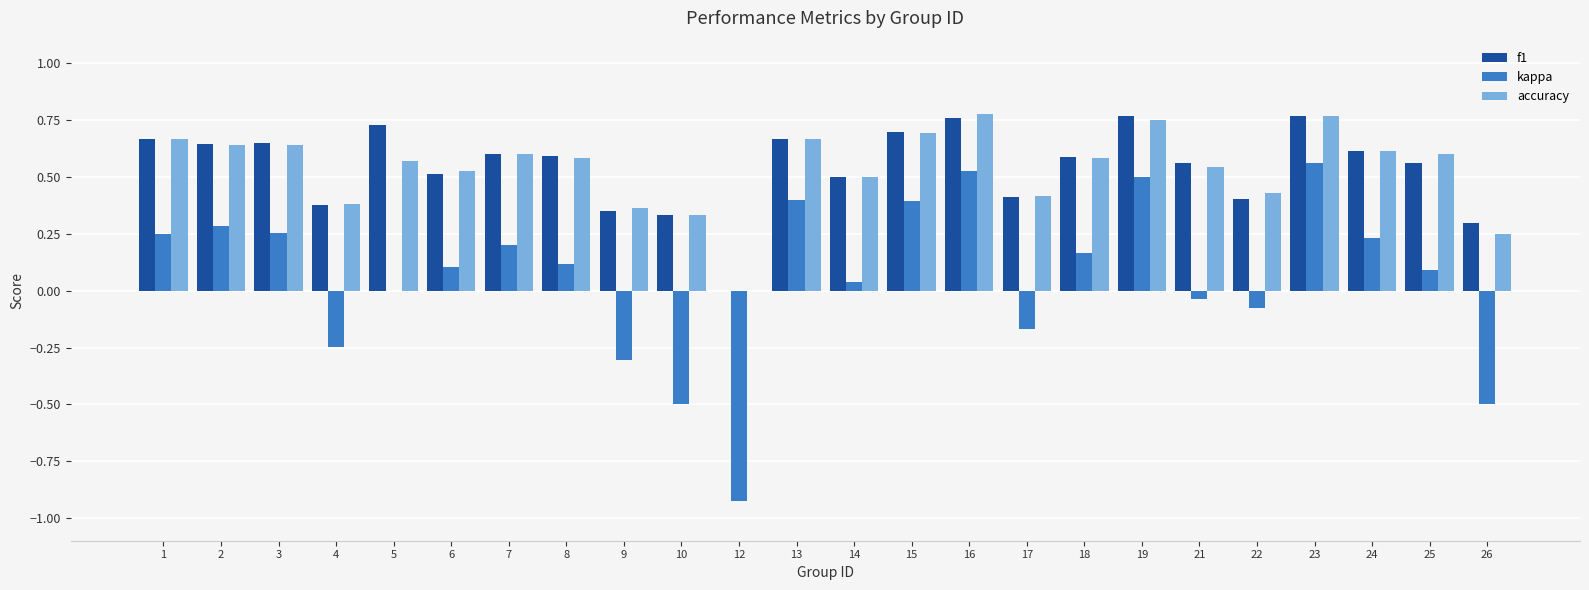

Between 10 and 22, which series saw the biggest shift?

kappa